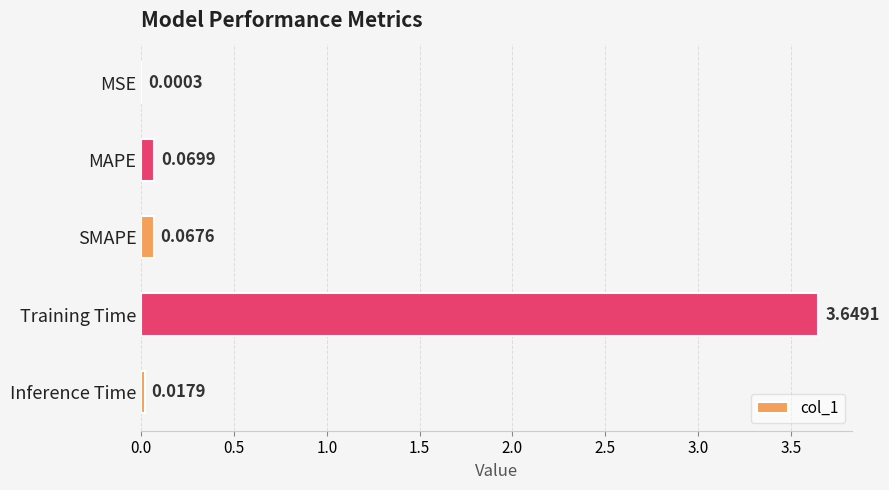

At which category does the chart reach its peak across all series?

Training Time